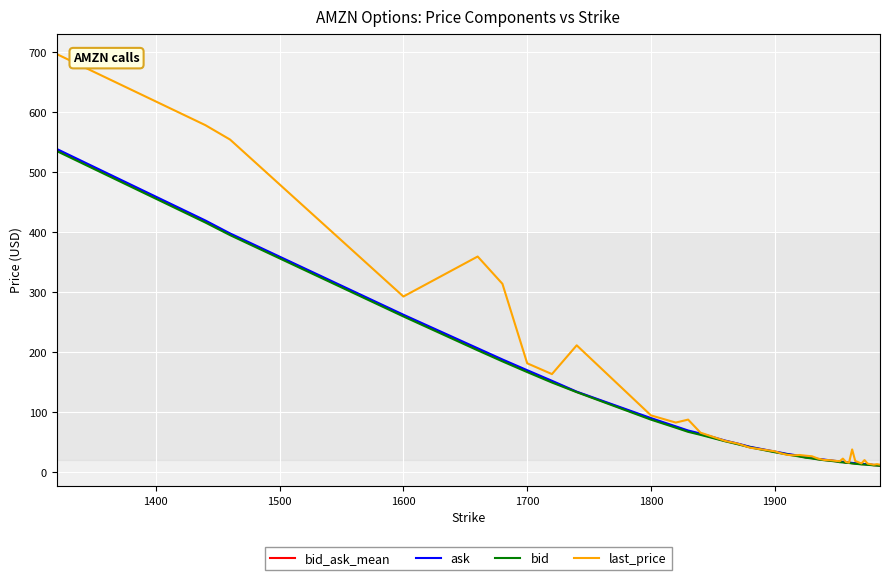

What is the greatest value displayed?

696.9